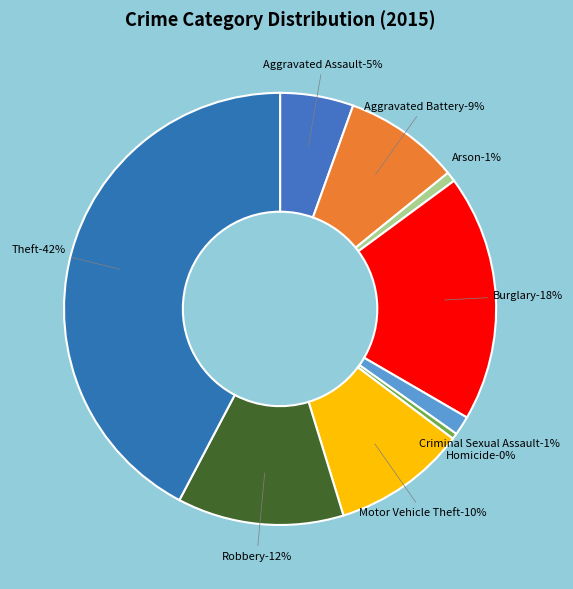

Does any single category account for the majority?

No